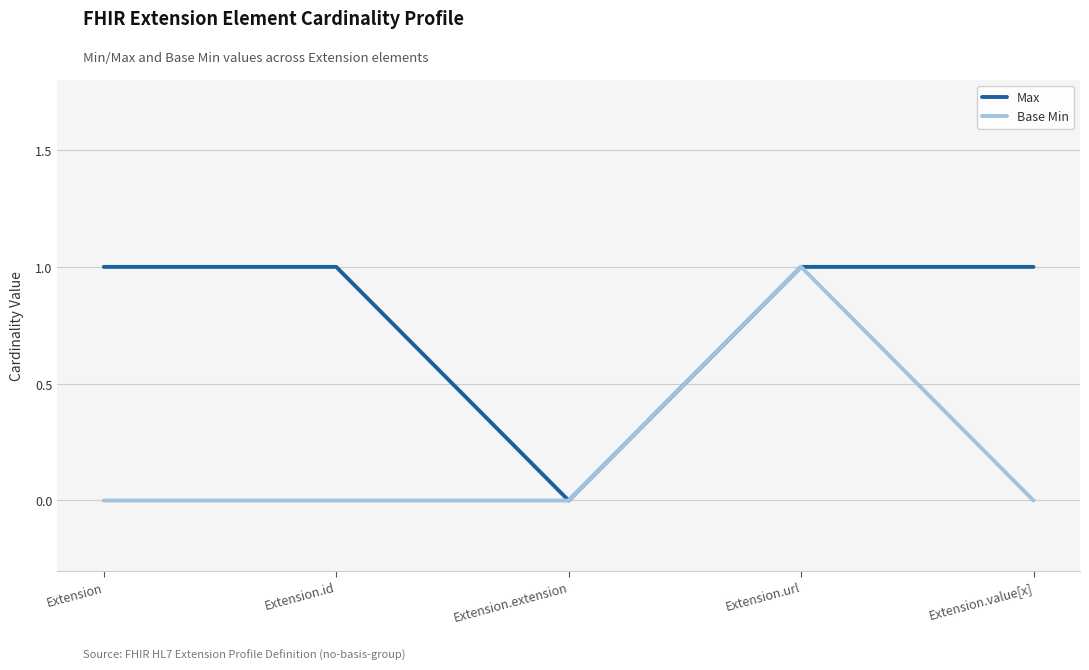

Count the number of categories in the chart.

5